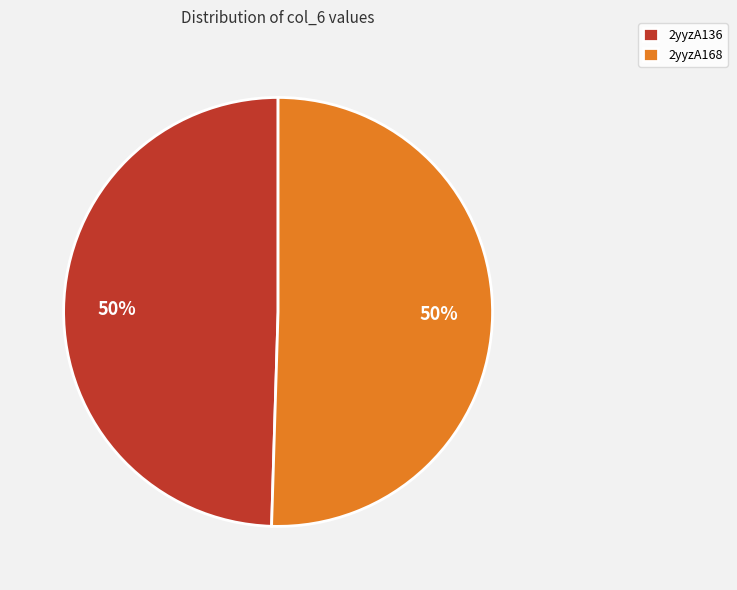

How many slices are in this pie chart?

2